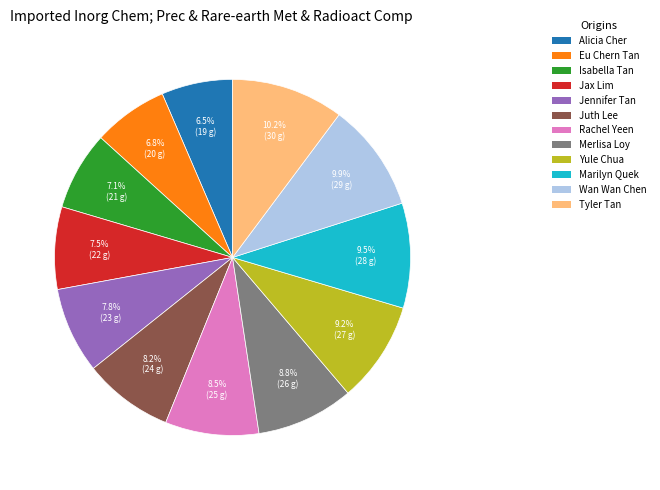

To the nearest percent, what is the average slice percentage?

8%